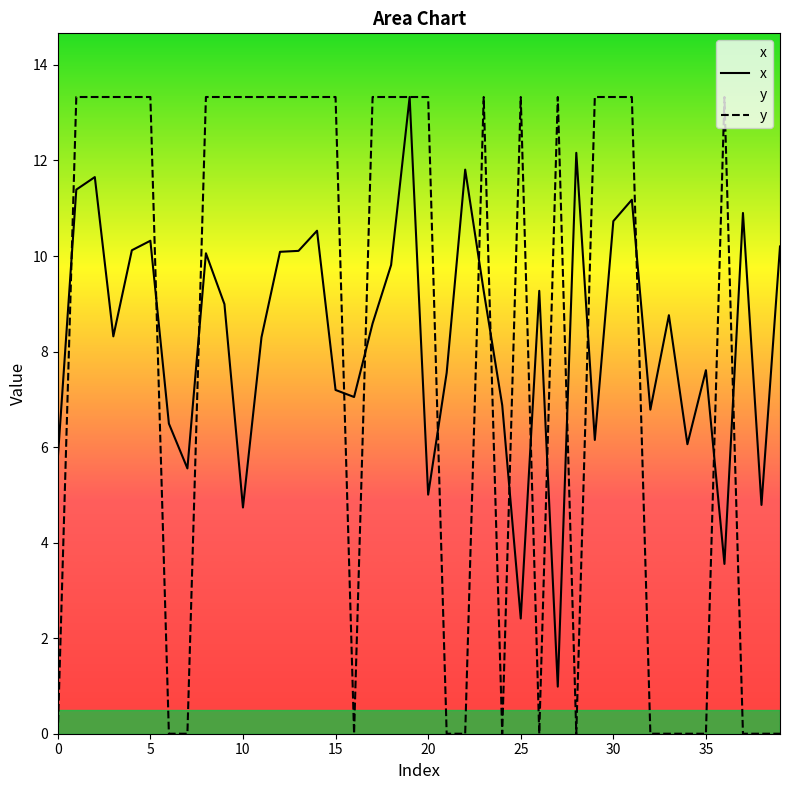

What is the sum of the y values at 23 and 13?

26.7